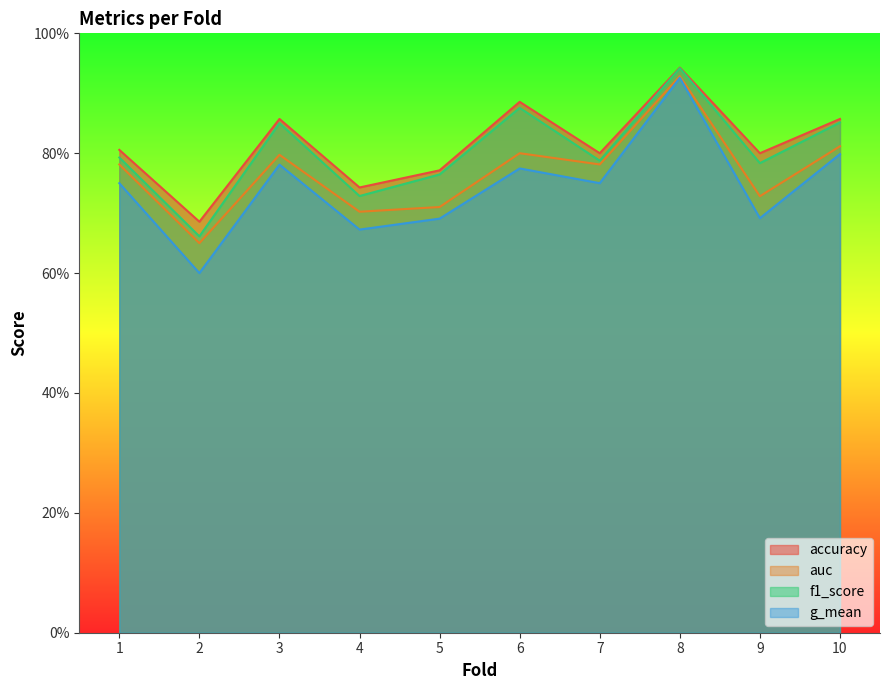

Is it true that f1_score equals 0.8 at 5?

True